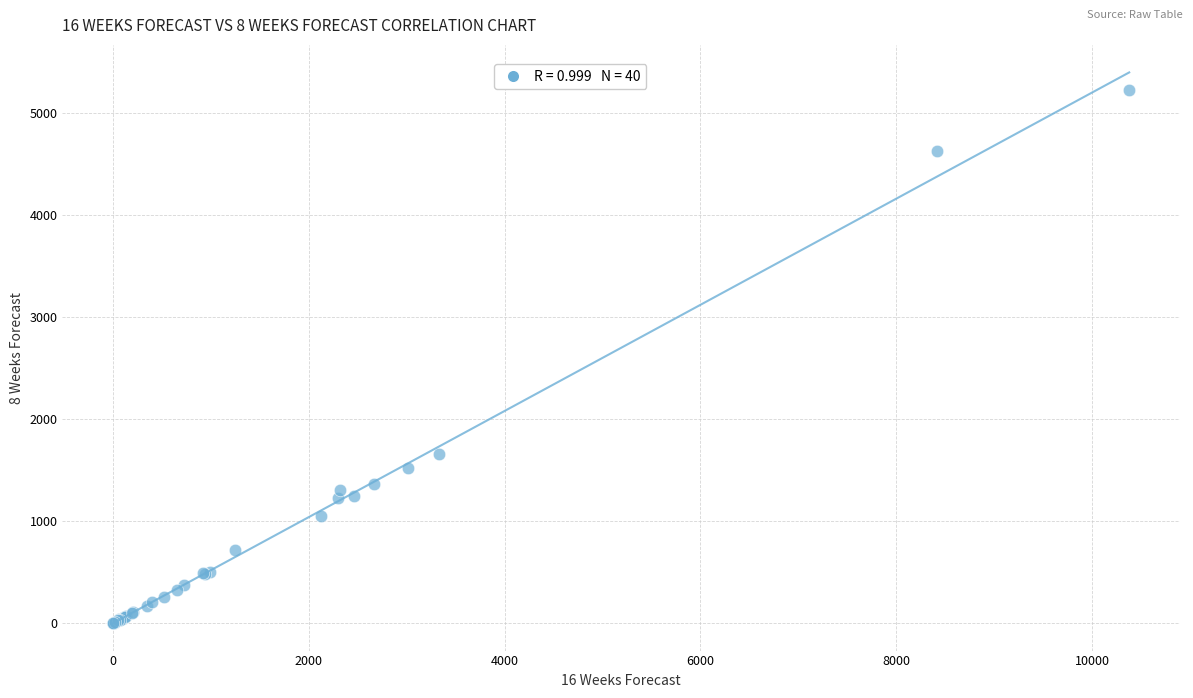

What Y value in the scatter plot is closest to 2611?

1653